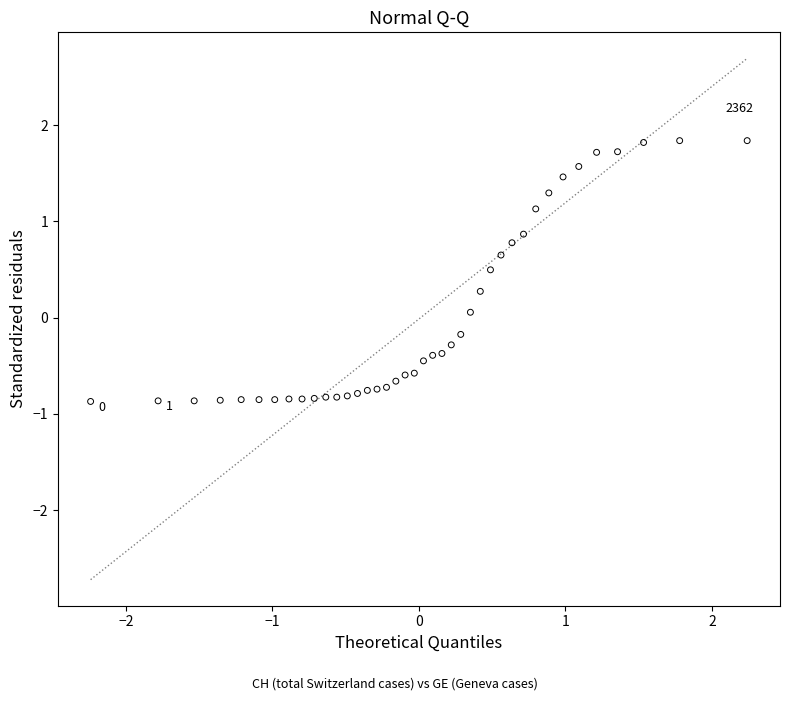

What is the range of X values (max minus min)?

4.5